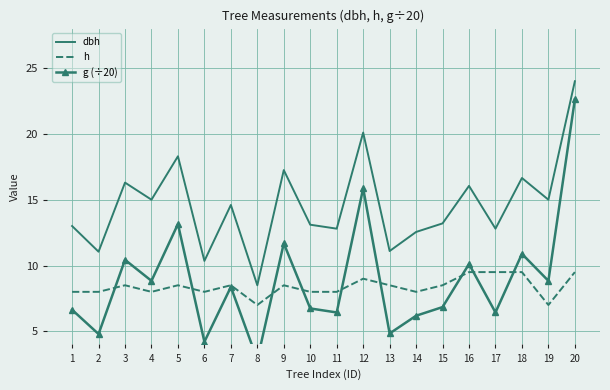

Reading left to right, list all the values displayed in this chart.

dbh: 13.0	11.1	16.3	15.0	18.3	10.3	14.6	8.5	17.2	13.1	12.8	20.1	11.1	12.6	13.2	16.1	12.8	16.6	15.0	24.0
h: 8.0	8.0	8.5	8.0	8.5	8.0	8.5	7.0	8.5	8.0	8.0	9.0	8.5	8.0	8.5	9.5	9.5	9.5	7.0	9.5
g (÷20): 6.6	4.8	10.4	8.8	13.2	4.2	8.4	2.8	11.7	6.7	6.4	15.9	4.8	6.2	6.8	10.1	6.4	10.9	8.8	22.6